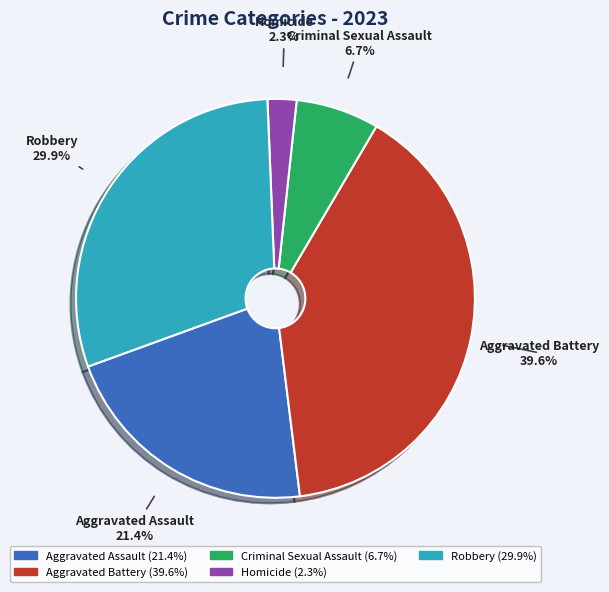

To the nearest percent, what portion does Criminal Sexual Assault represent?

7%